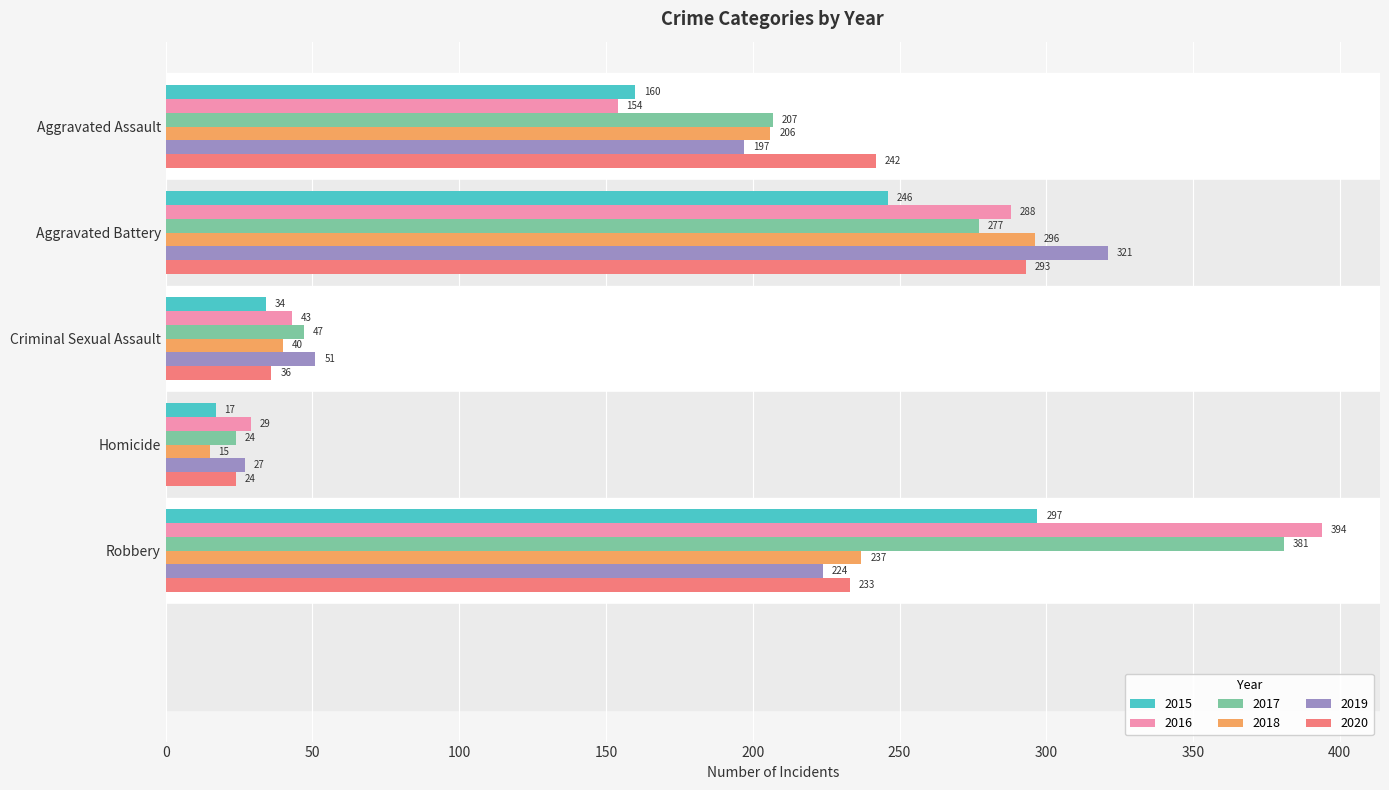

At which label is 2018 closest to 155?

Aggravated Assault